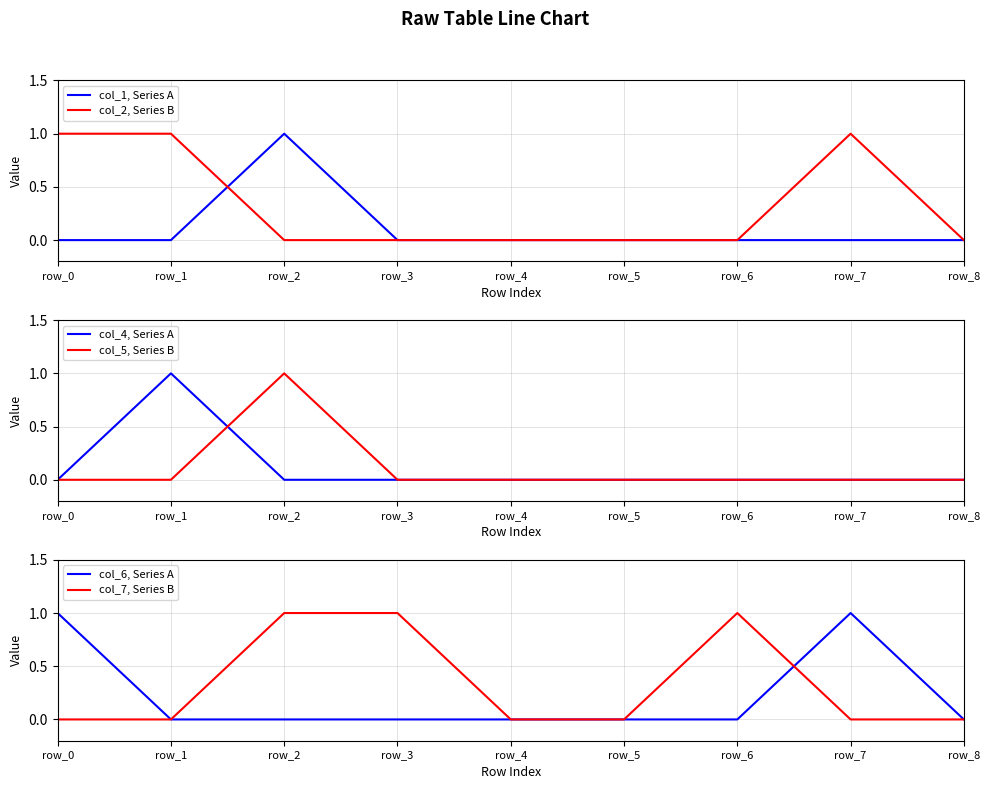

How many interior local peaks does the col_6, Series A series have?

1